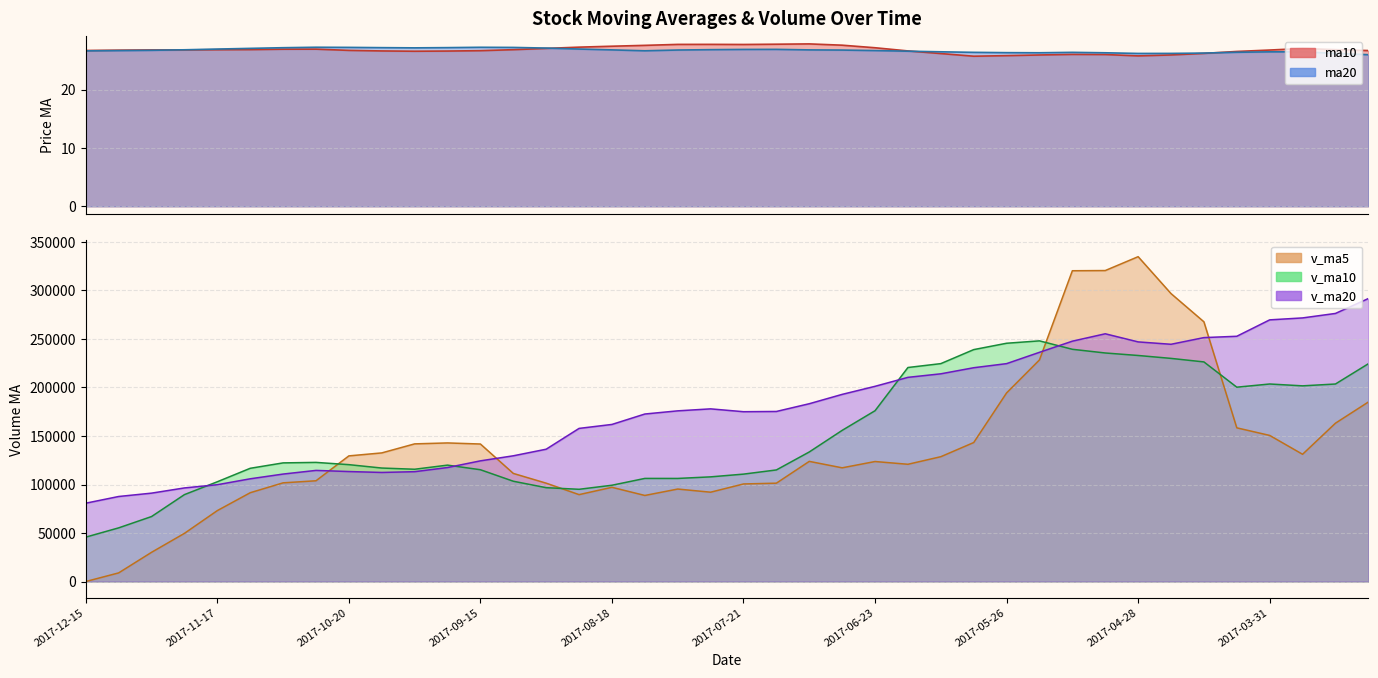

True or false: ma20 has a value of 41.0 at 2017-04-28.

False